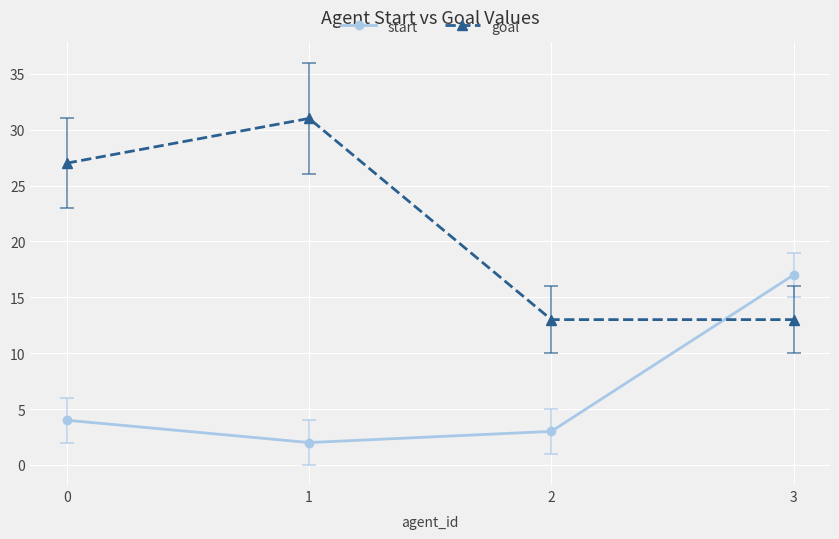

How many values in the start series are below 4?

2